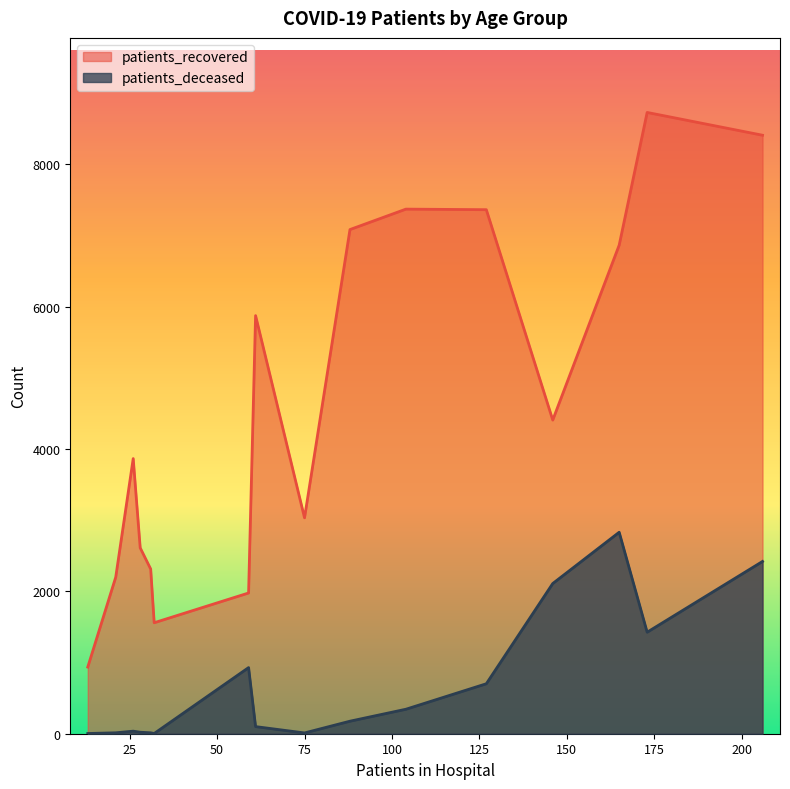

Count the number of data series in this chart.

2